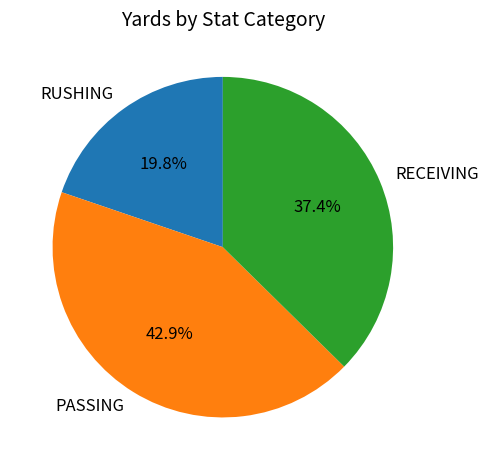

To the nearest percent, what is the average slice percentage?

33%